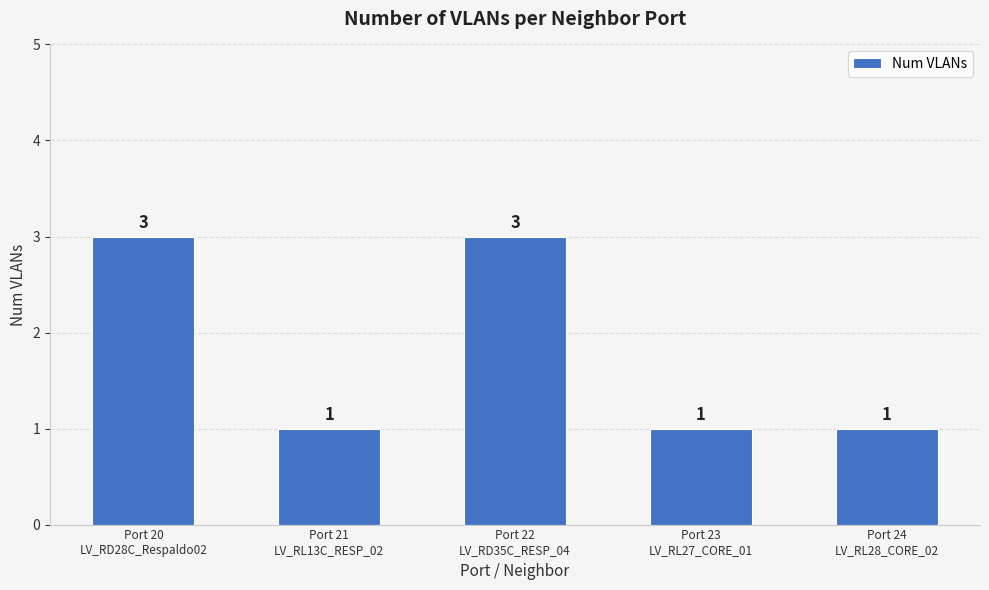

What is the maximum value shown in the chart?

3